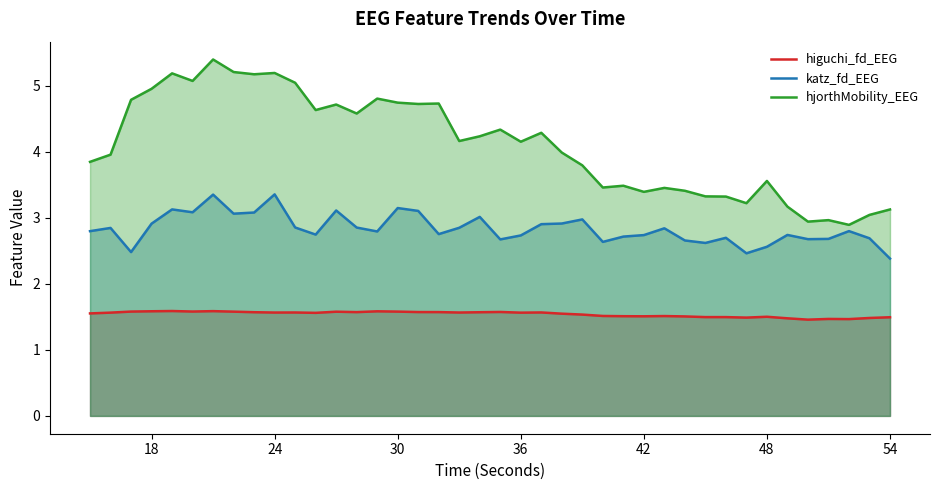

What is the maximum value shown in the chart?

5.4